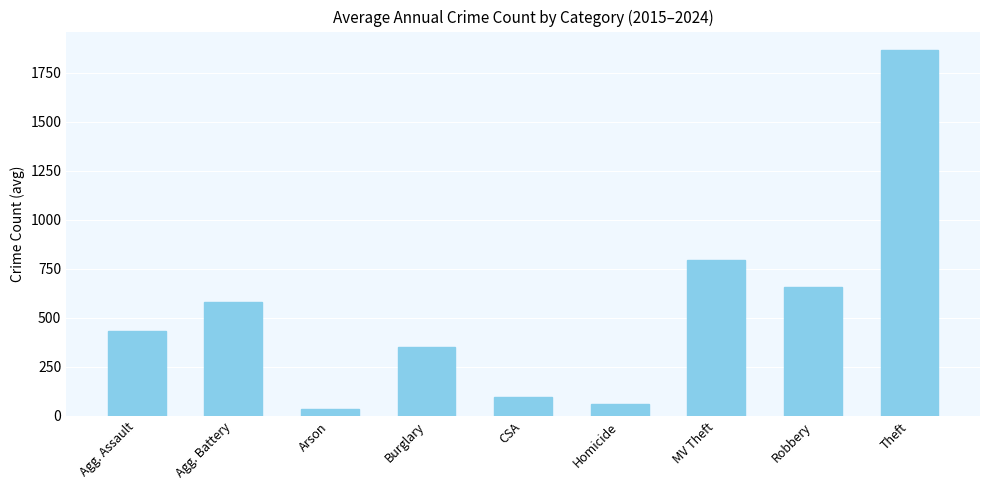

Does the chart contain stacked bars?

No